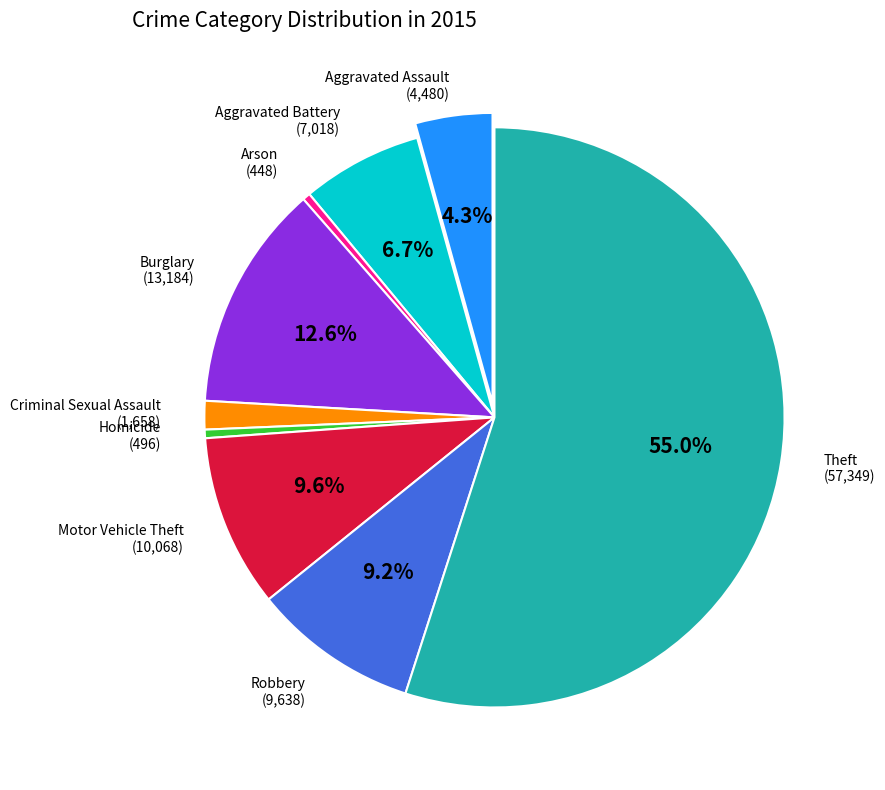

Which has a higher value, Robbery or Theft?

Theft